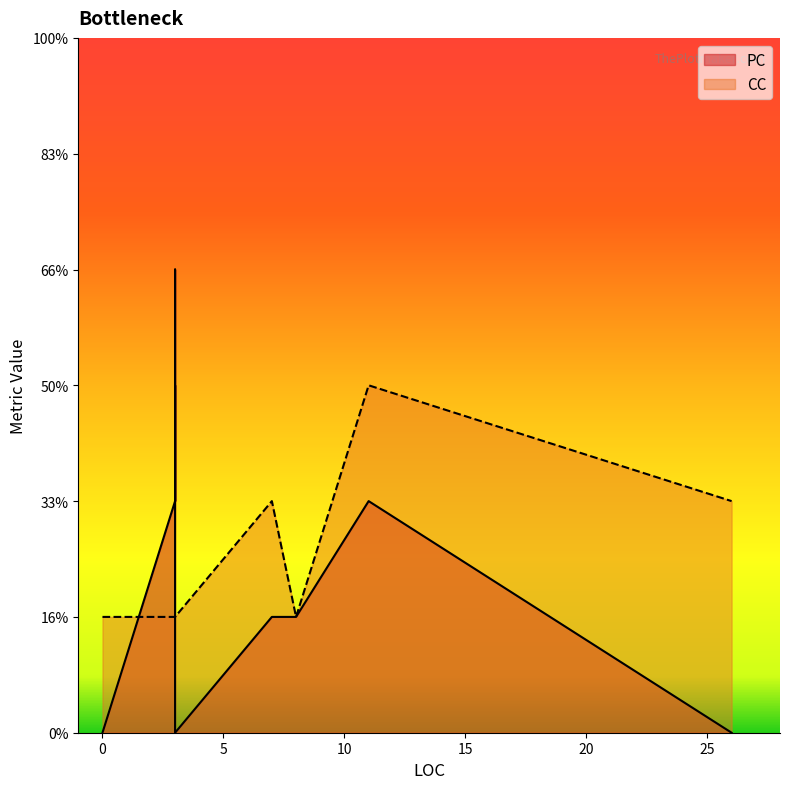

In PC, how many points are lower than both neighbors (excluding endpoints)?

1